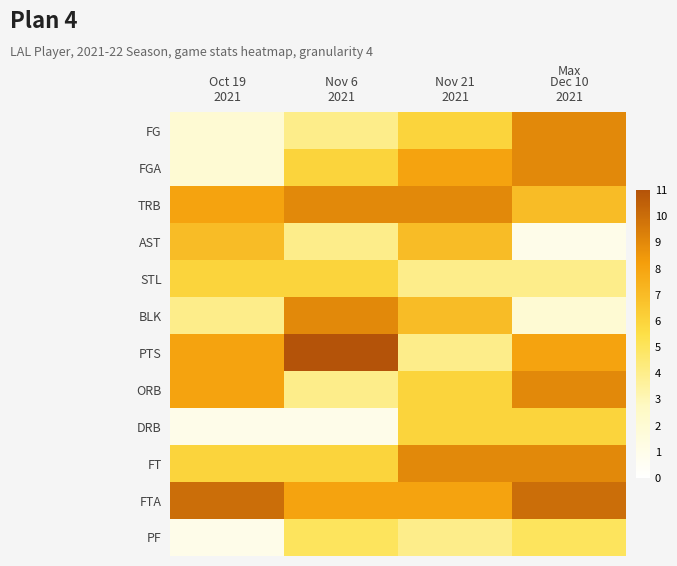

At which category is the sum across all series the highest?

Dec 10
2021